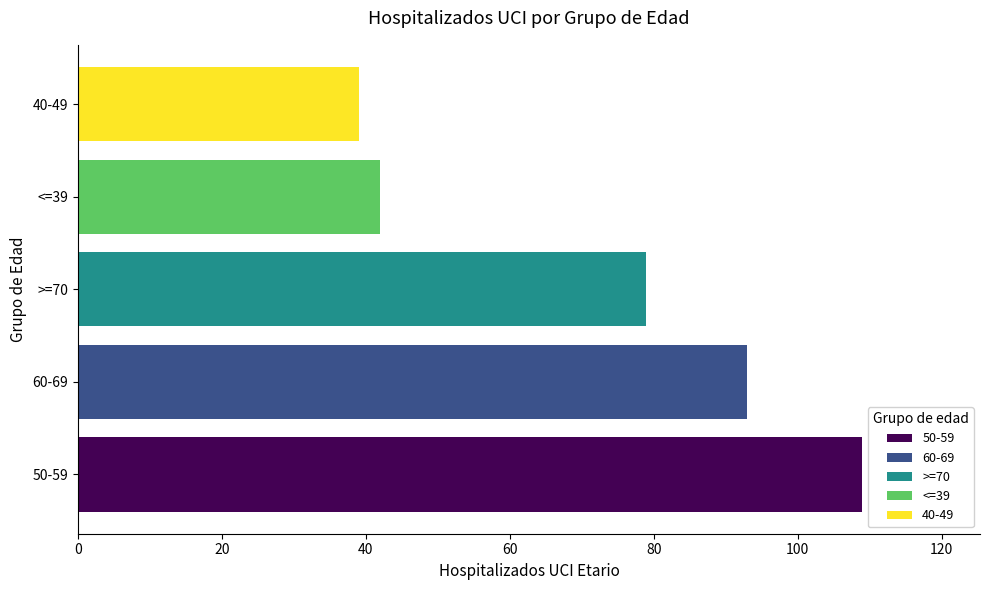

The chart shows a value of 16 at 40-49. True or false?

False